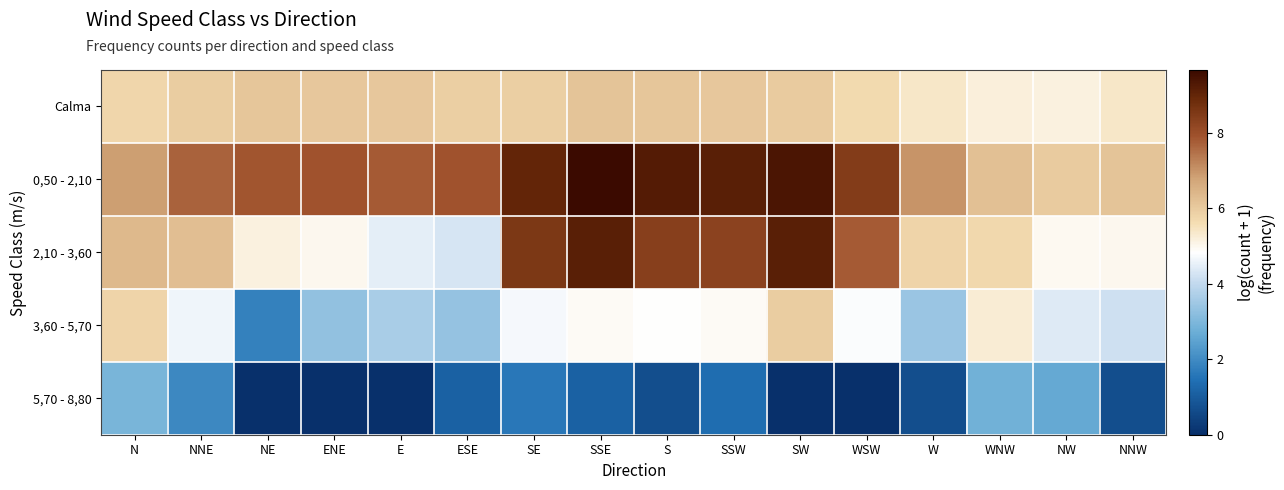

At NE, list the series in order from largest to smallest.

0,50 - 2,10, Calma, 2,10 - 3,60, 3,60 - 5,70, 5,70 - 8,80